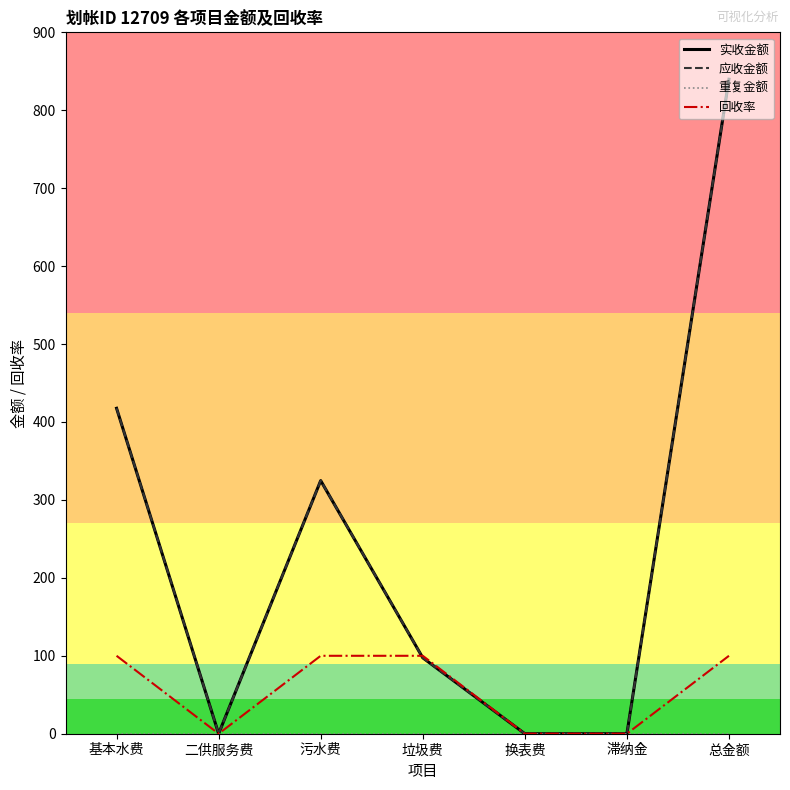

Is this an area chart (filled region under the line)?

No